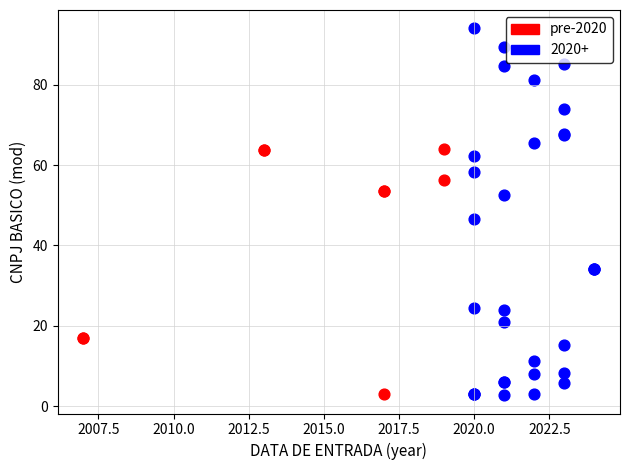

Which series has the widest spread of Y values?

2020+